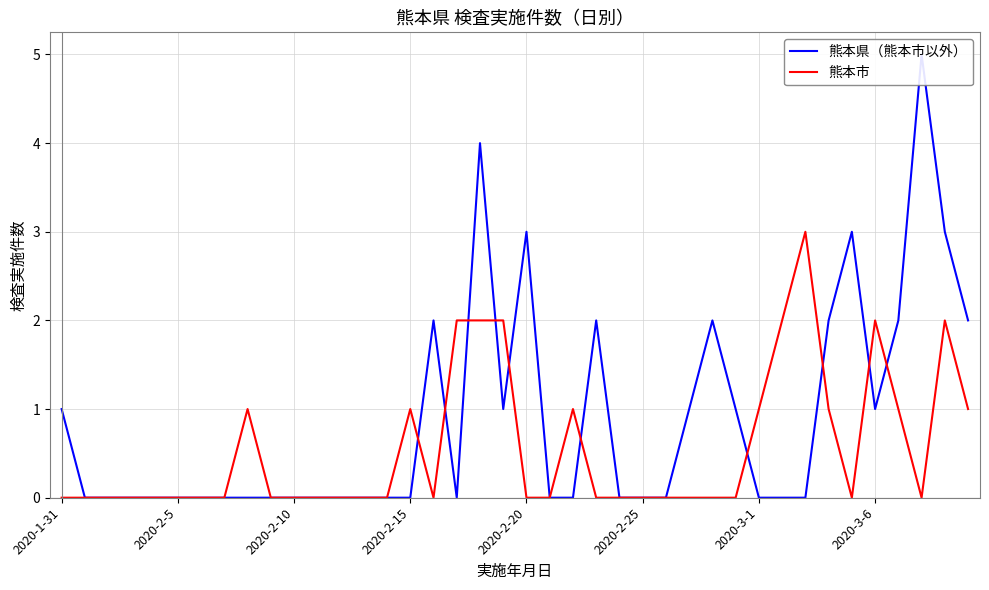

How many times do 熊本市 and 熊本県（熊本市以外） cross each other?

10